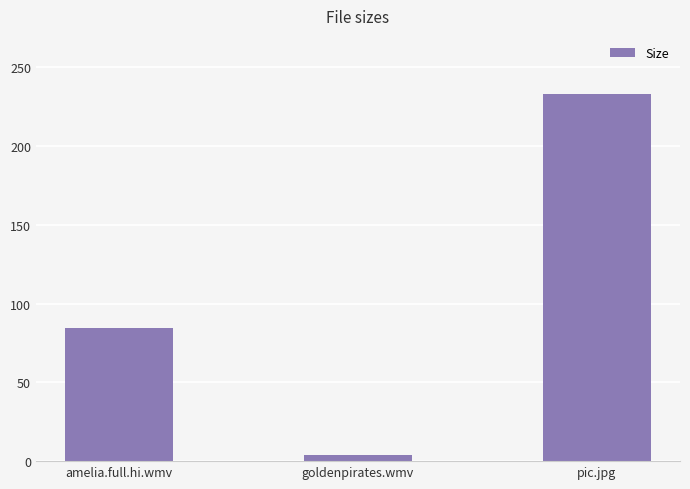

The chart shows a value of 4.1 at goldenpirates.wmv. True or false?

True